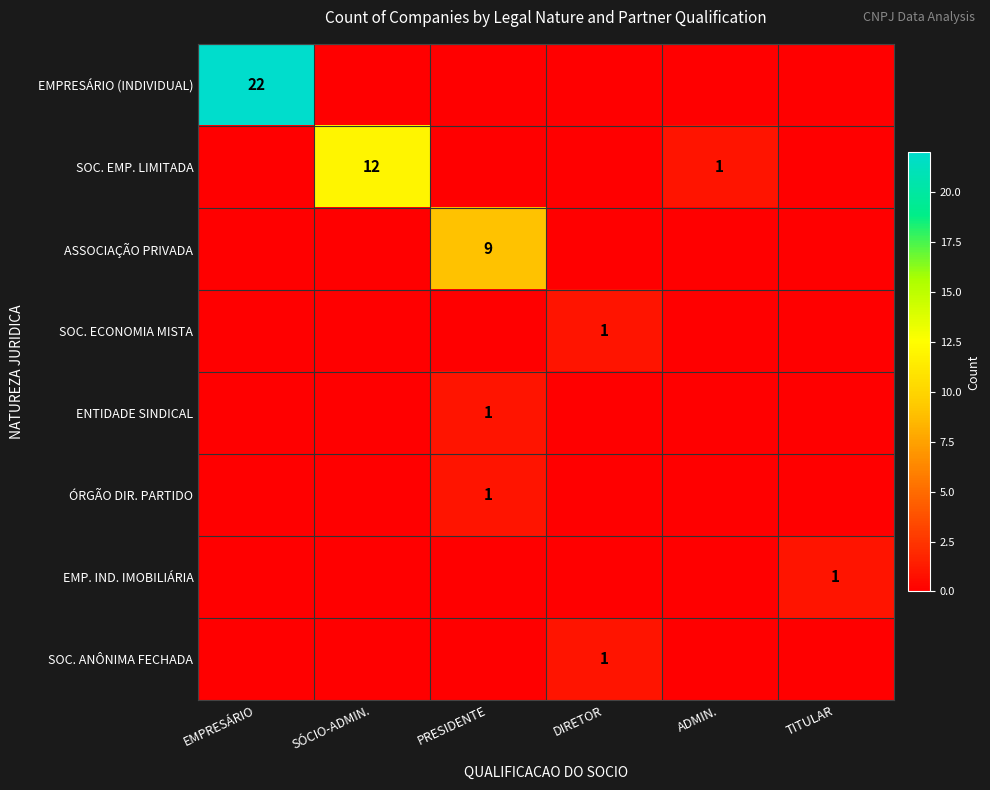

The ENTIDADE SINDICAL series shows 2 at PRESIDENTE. True or false?

False